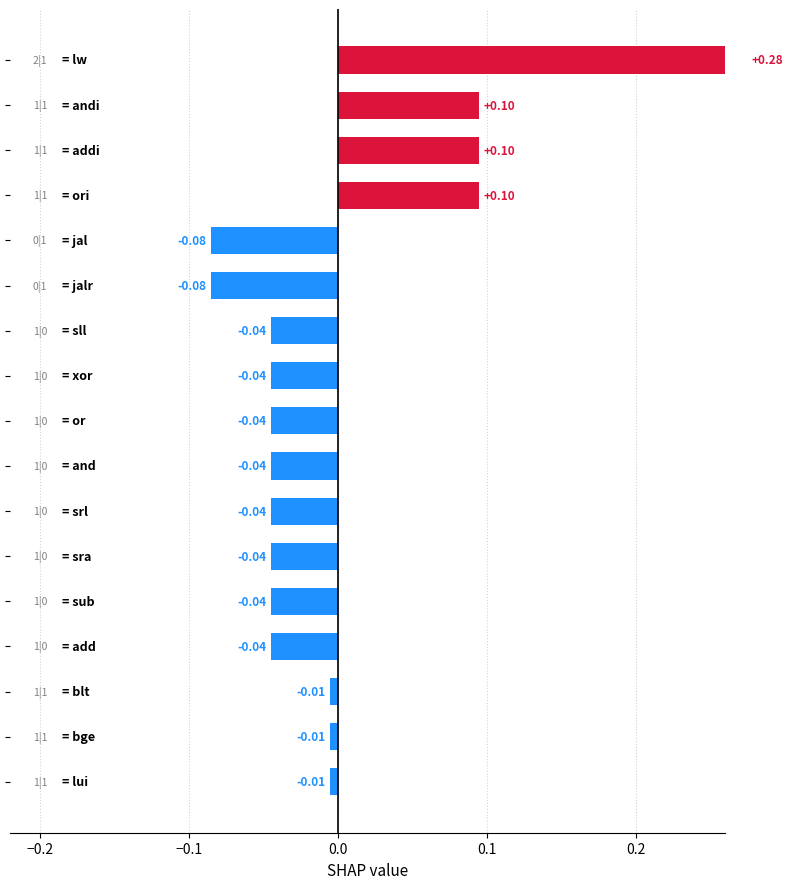

How many data points does each series have?

17